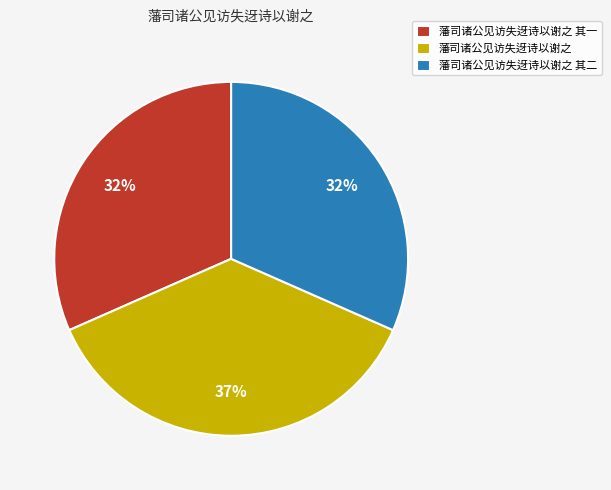

What percentage is the 藩司诸公见访失迓诗以谢之 slice, to the nearest percent?

37%